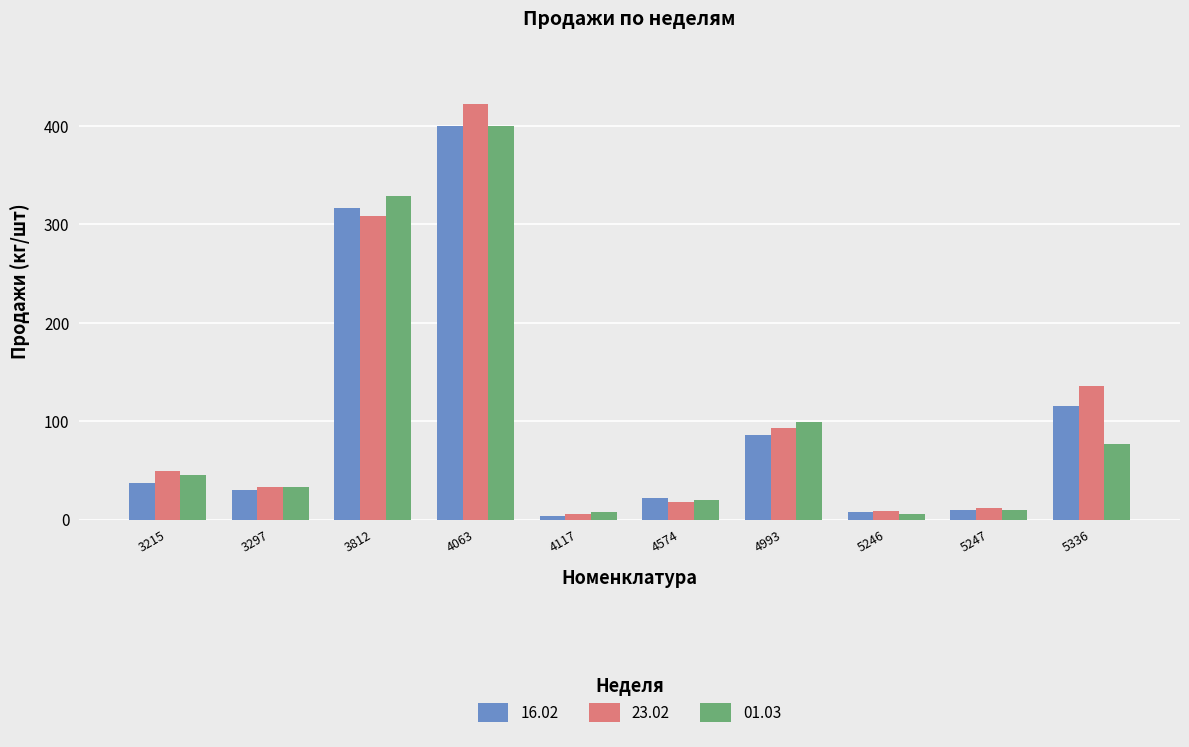

At how many categories does at least one series exceed 289?

2